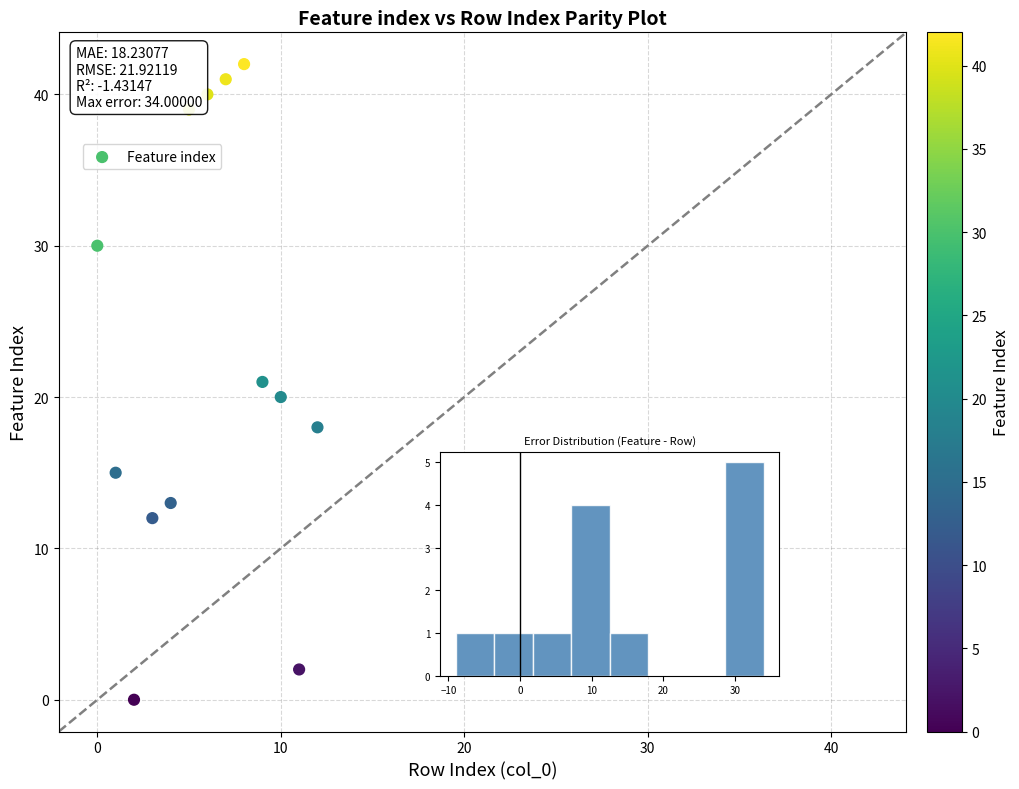

What is the range of Y values (max minus min)?

42